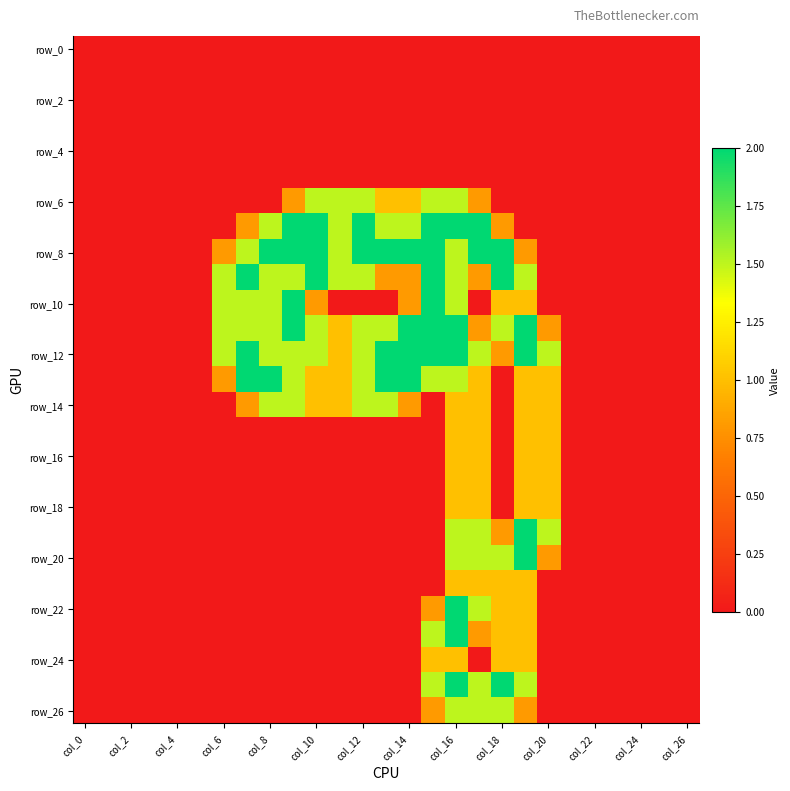

At which category does the chart reach its minimum across all series?

col_0